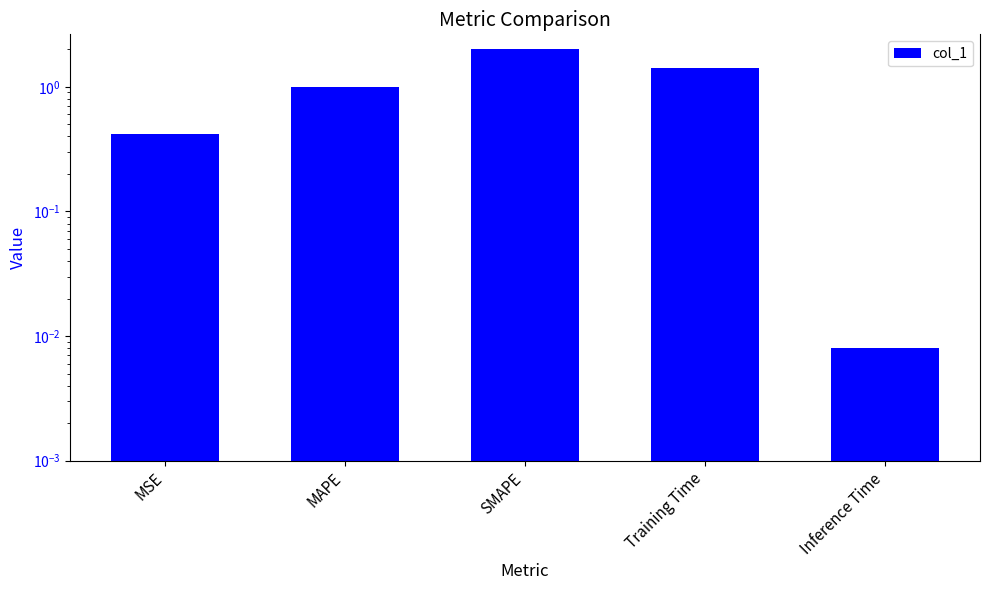

Count the number of categories in the chart.

5